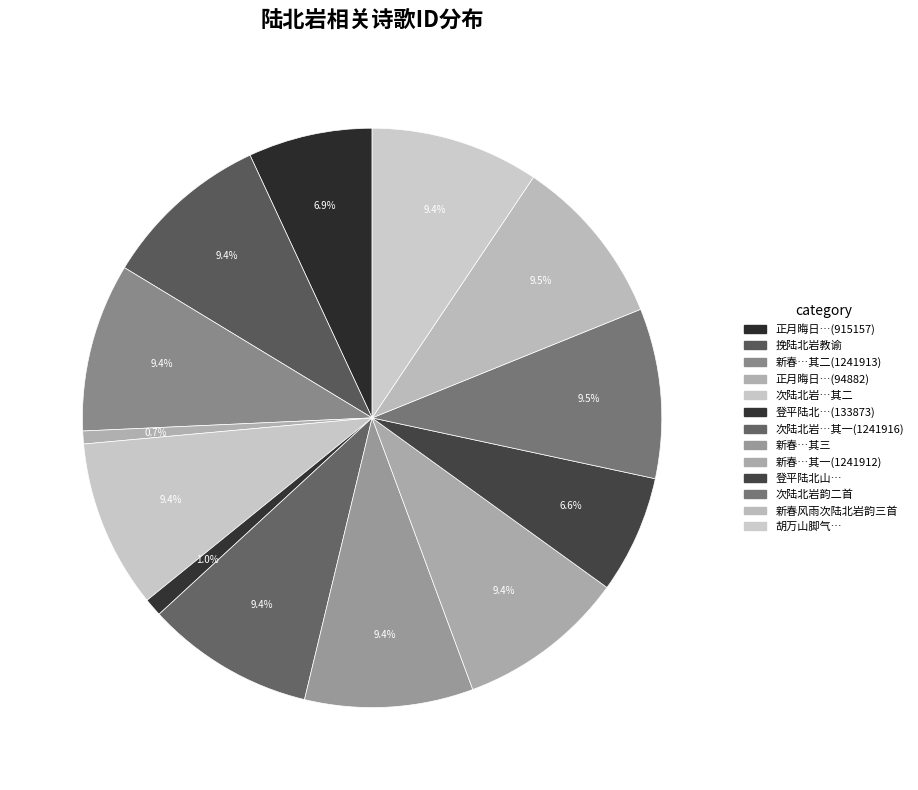

How many slices are in this pie chart?

13